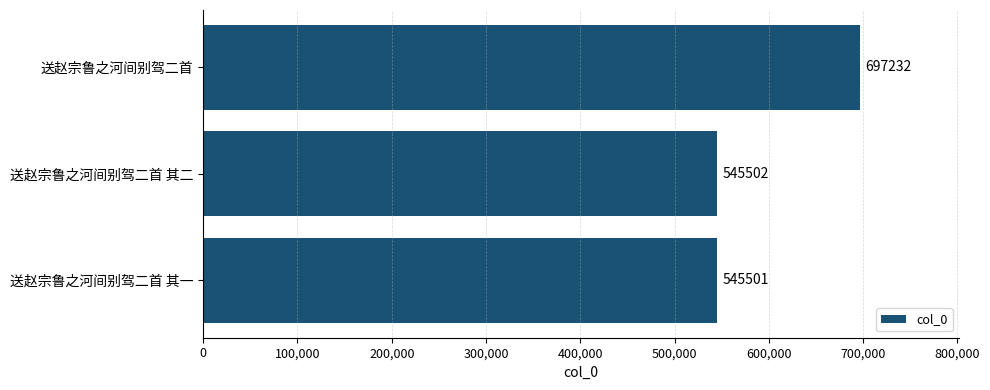

List the labels in order of value, smallest first.

送赵宗鲁之河间别驾二首 其一, 送赵宗鲁之河间别驾二首 其二, 送赵宗鲁之河间别驾二首